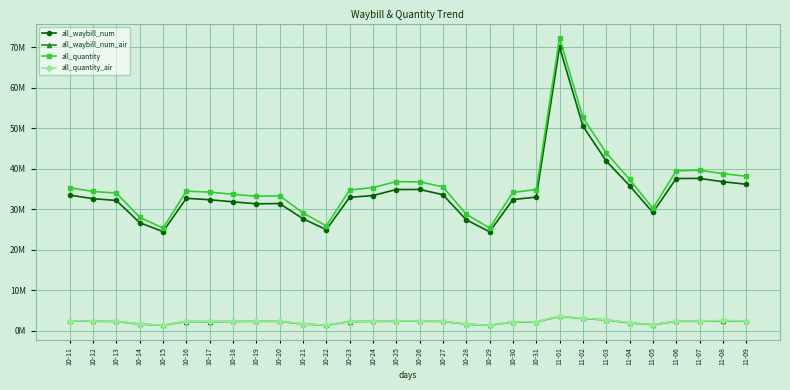

True or false: all_waybill_num_air and all_quantity_air intersect in this chart.

False